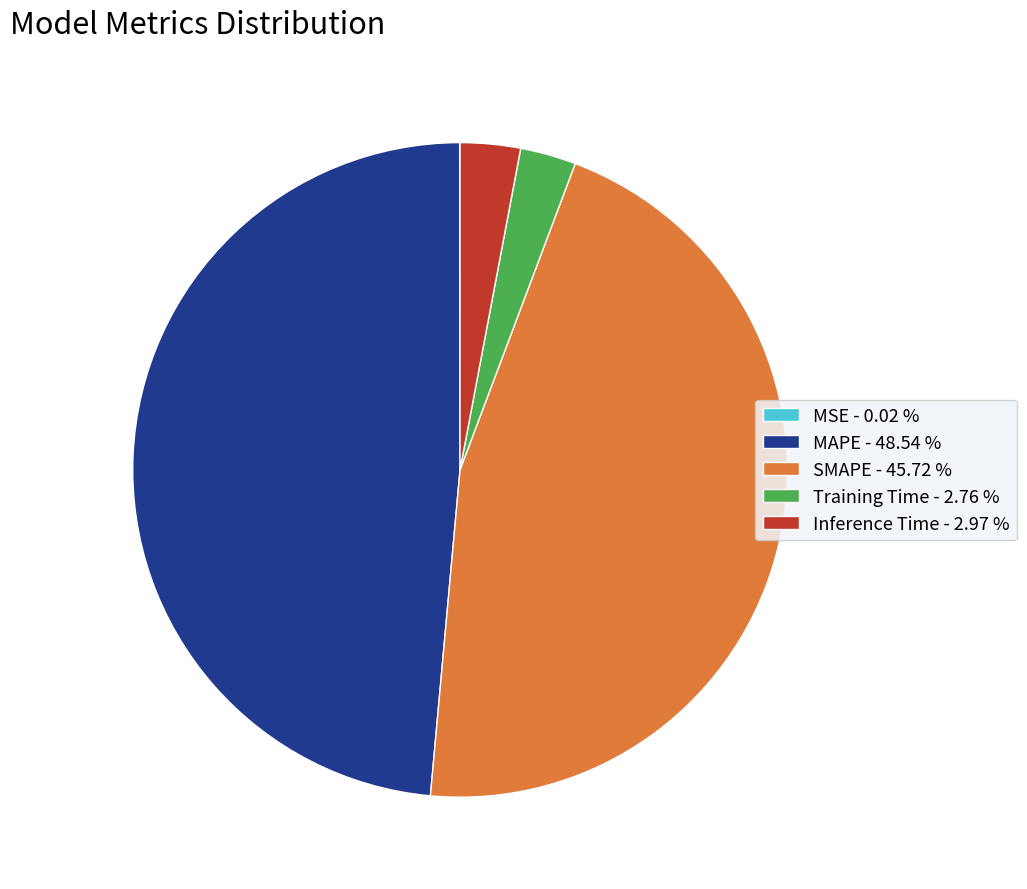

Approximately how many times larger is the value at SMAPE - 45.72 % compared to MAPE - 48.54 %?

0.9